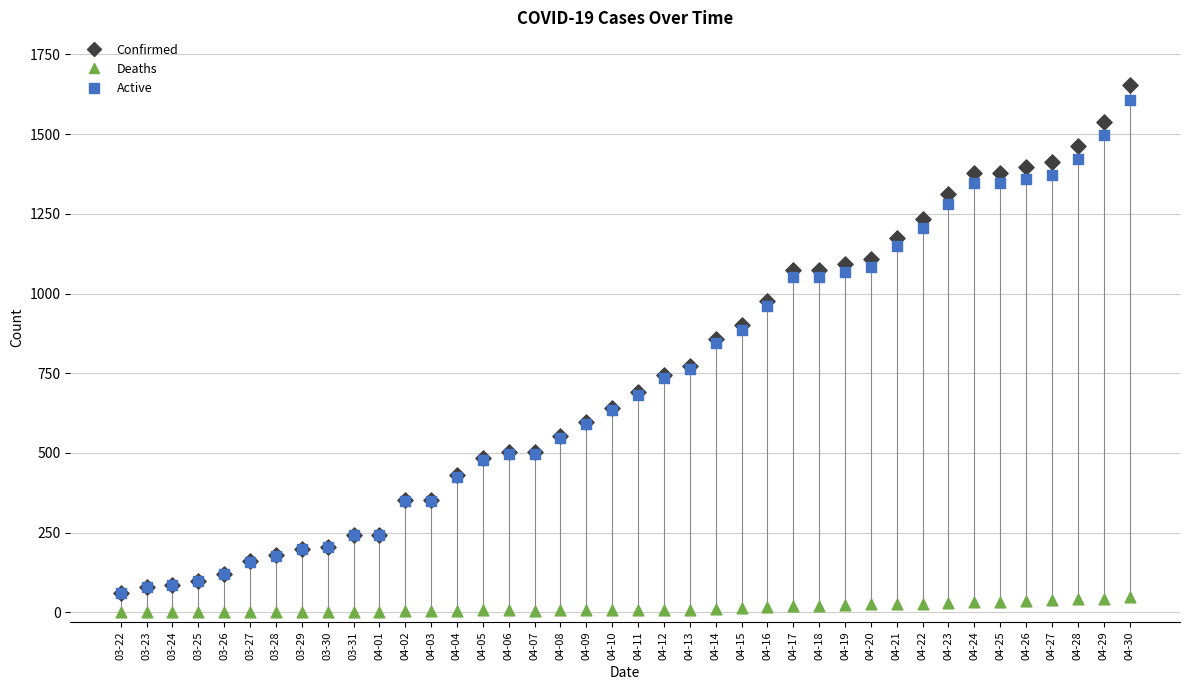

What are all the series names shown in the legend?

Confirmed, Deaths, Active